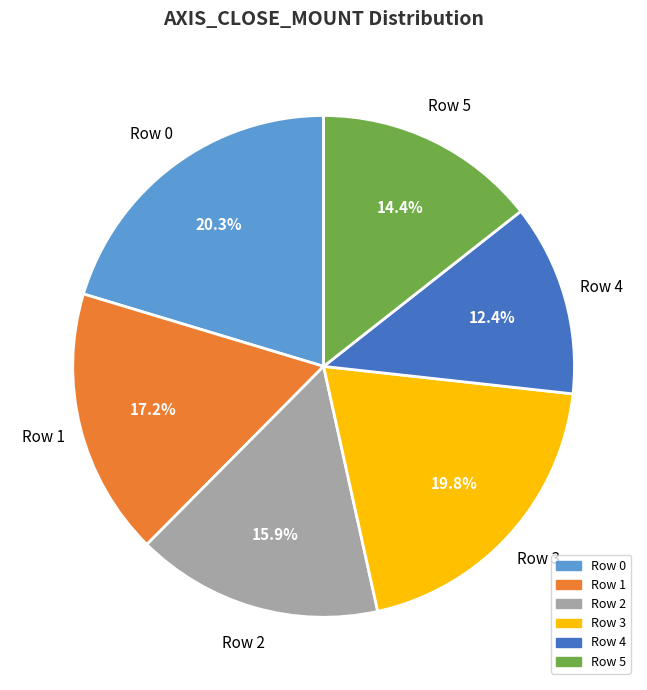

Which category has the smallest portion of the pie?

Row 4